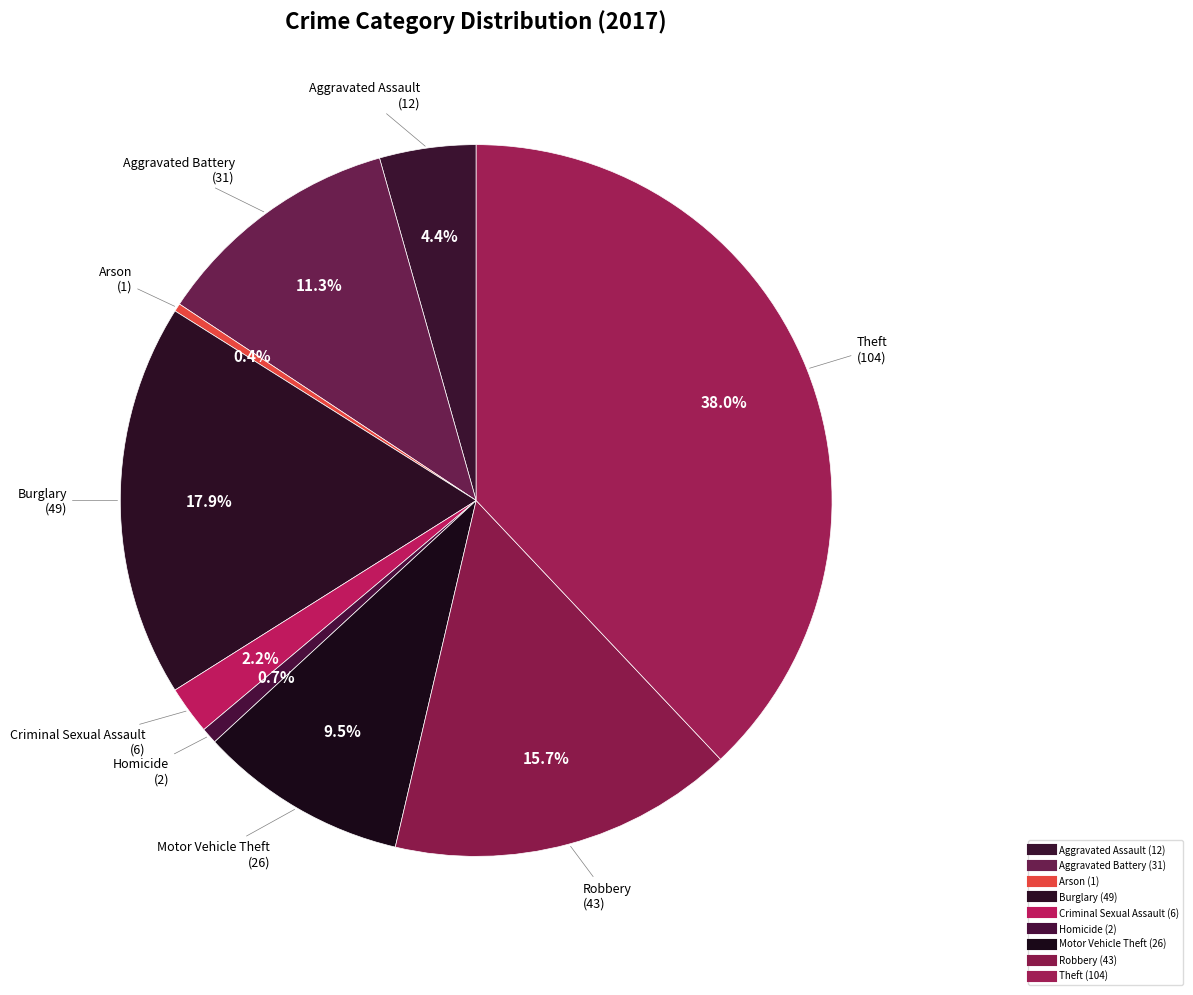

Does Arson account for over 50% of the chart?

No